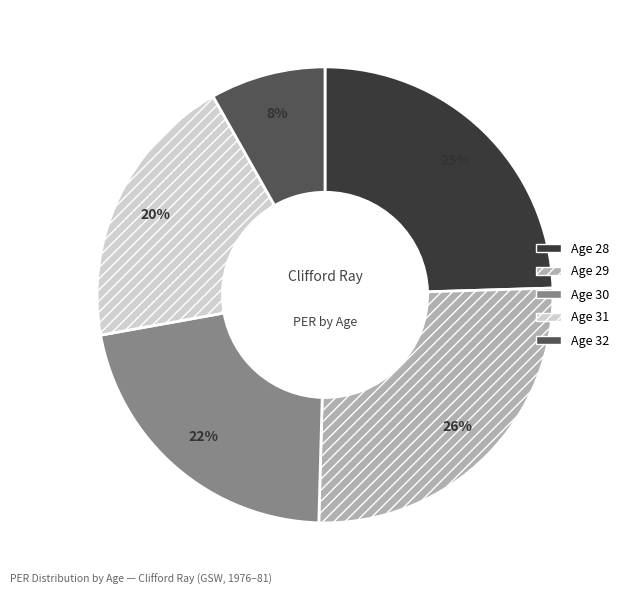

What is the largest slice in the pie chart?

Age 29